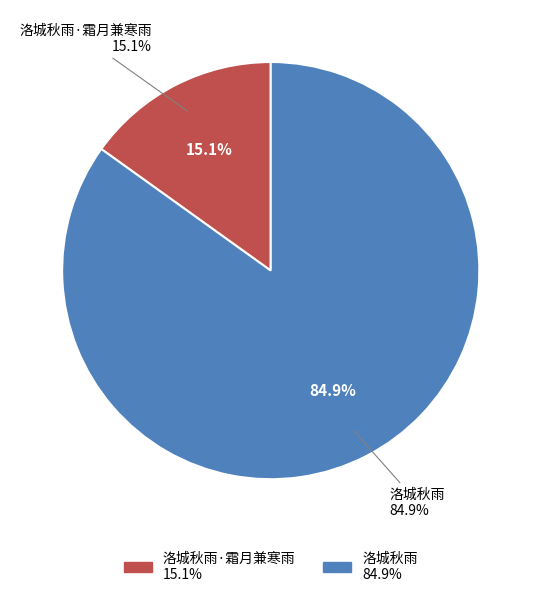

Is there any slice that represents more than half of the pie?

Yes